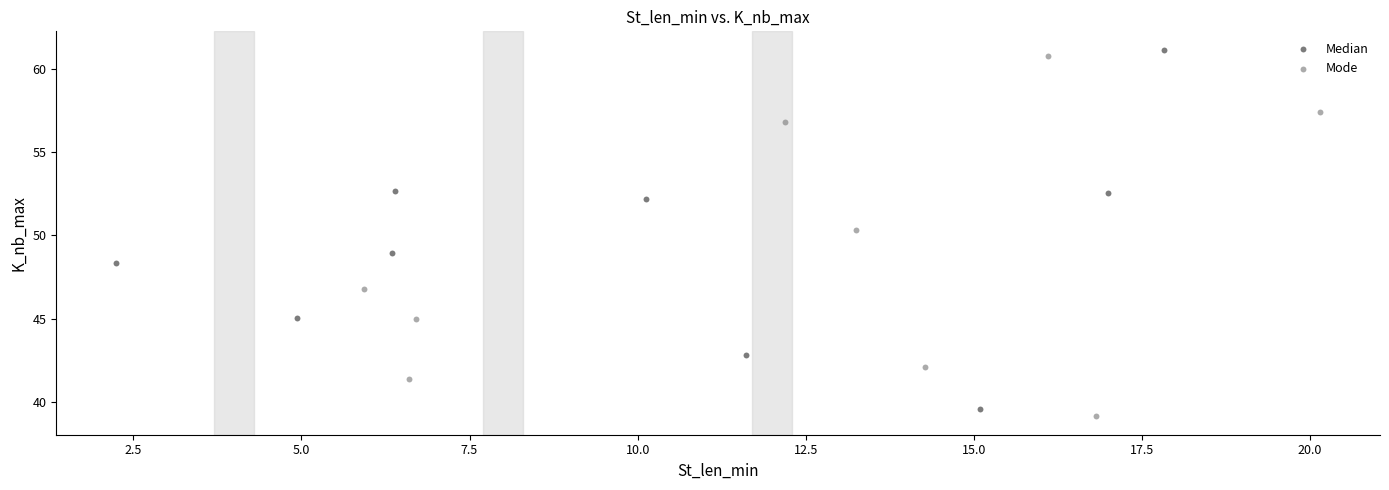

Which series contains the lowest Y value?

Mode